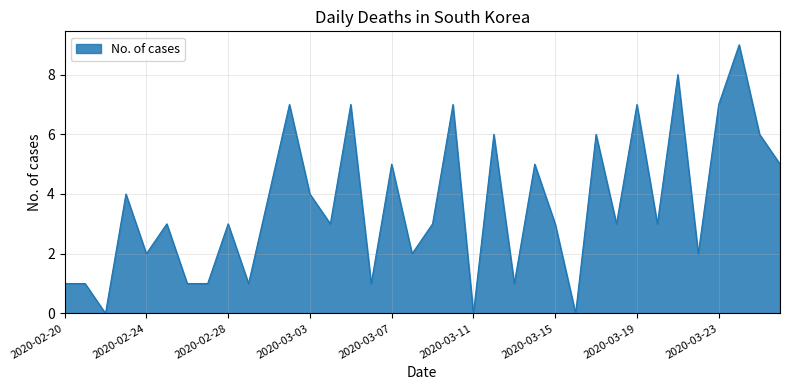

What is the maximum value shown in the chart?

9